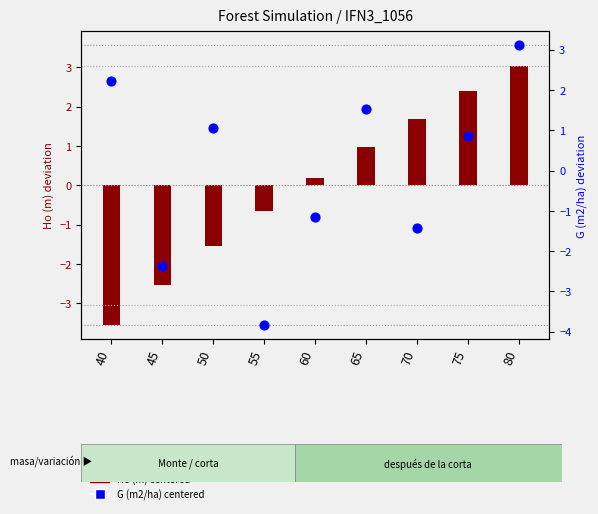

At how many categories does at least one series exceed -3?

9